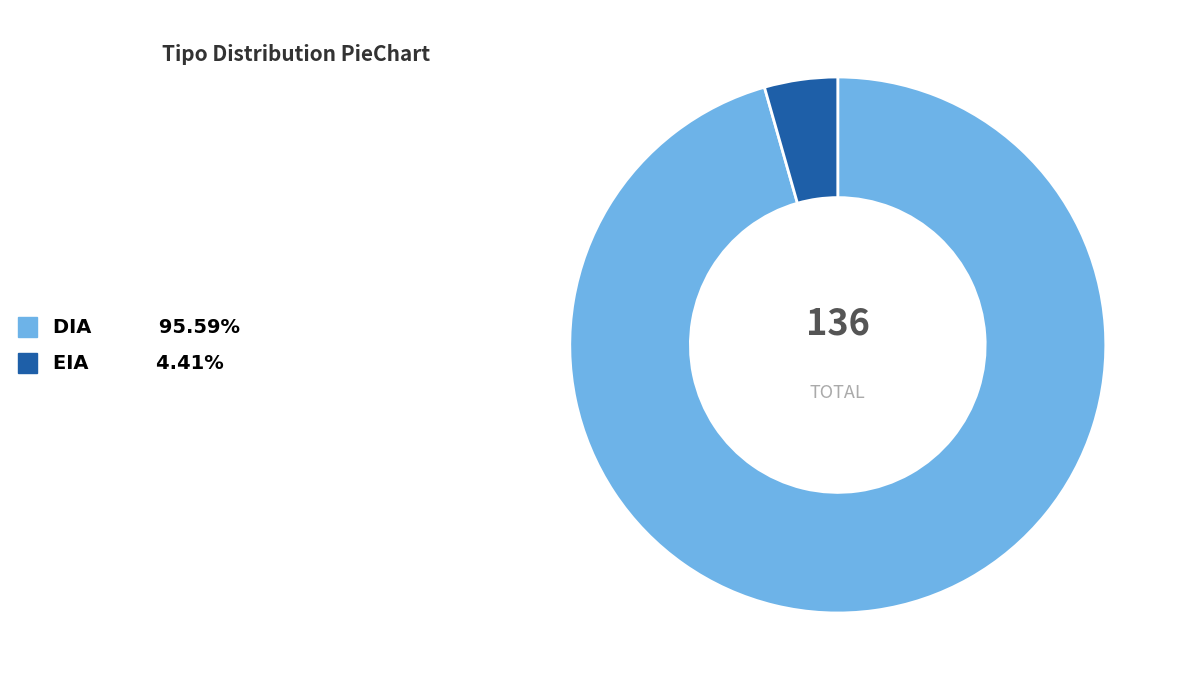

Does DIA represent more than half of the total?

Yes